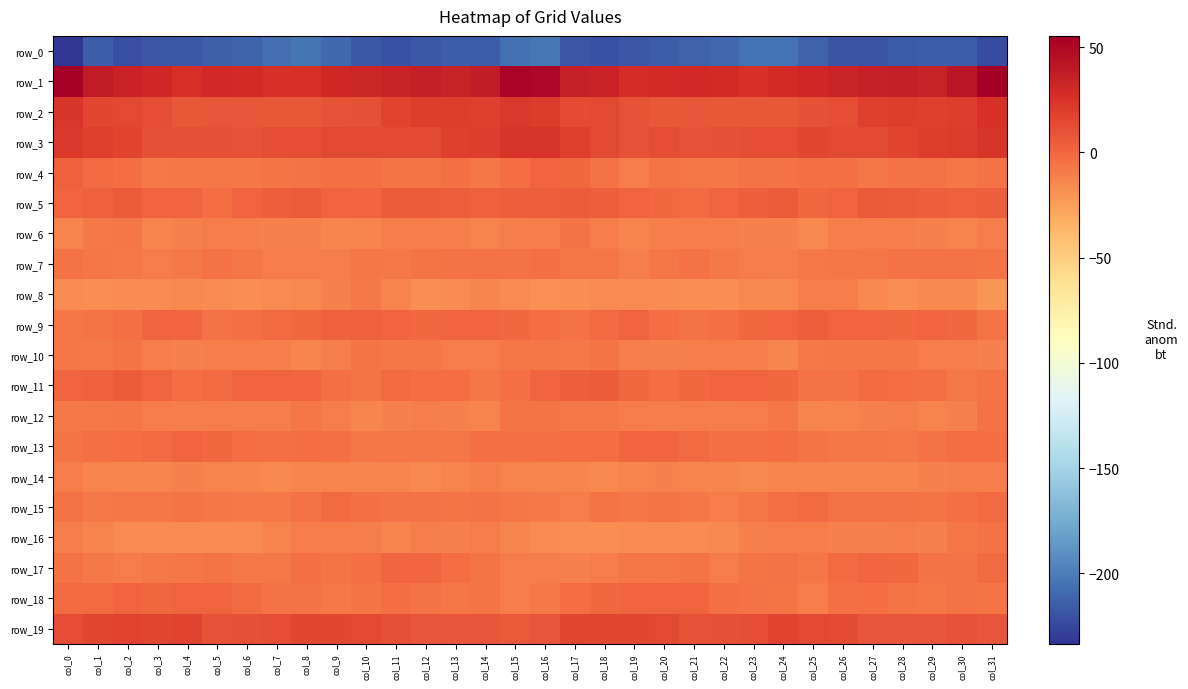

True or false: row_10 has a value of -10.4 at col_19.

True